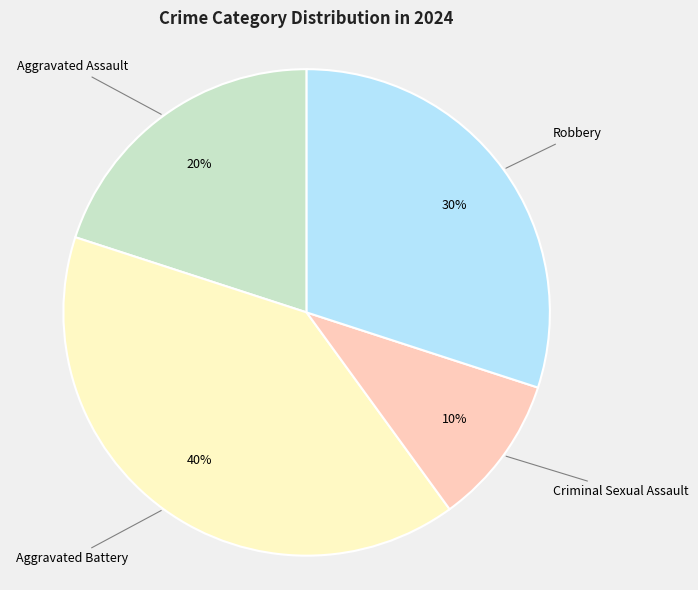

Is there any slice that represents more than half of the pie?

No